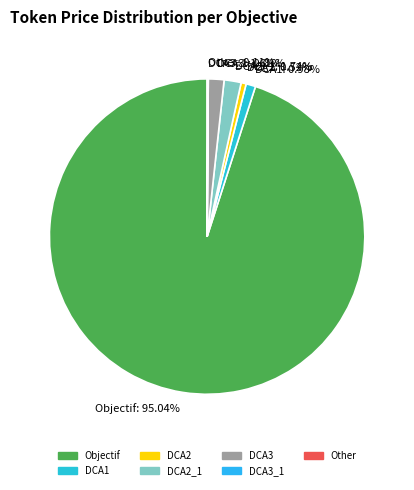

Which category has the biggest portion of the pie?

Objectif